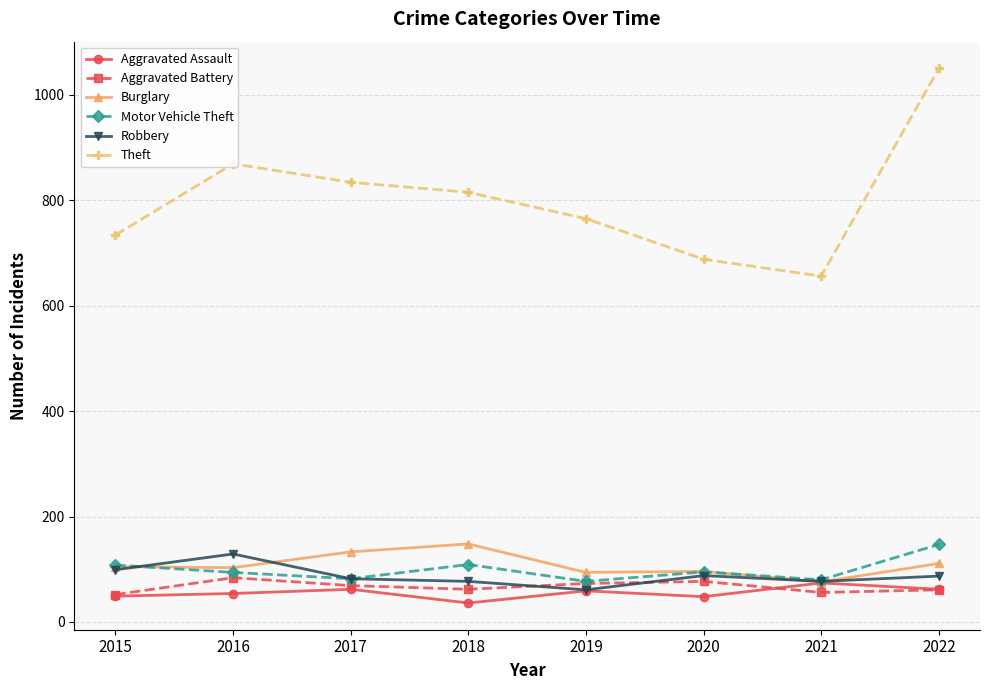

Between 2017 and 2020, which series saw the biggest shift?

Theft